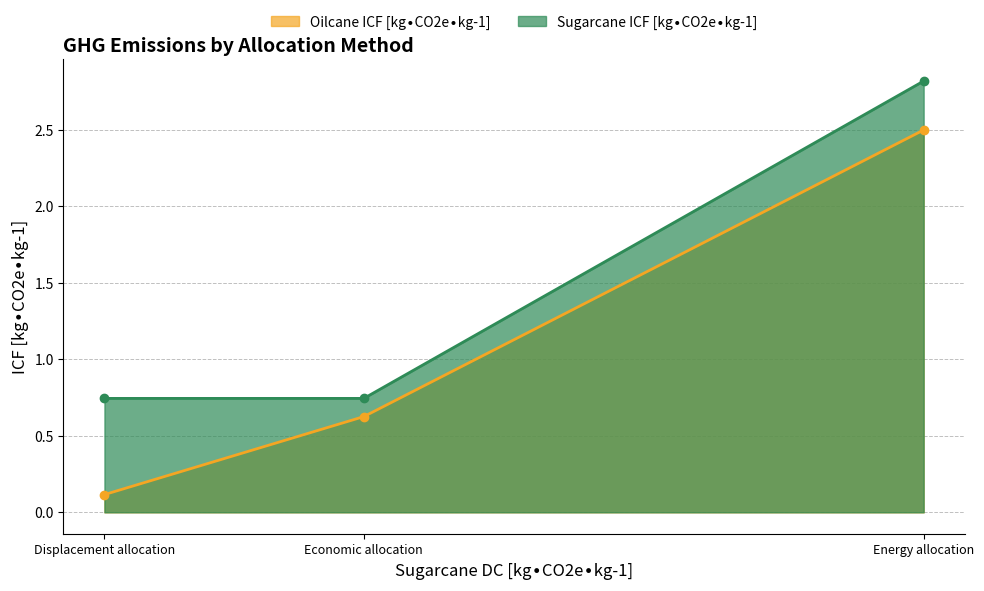

Which series has the widest spread of values?

Oilcane ICF [kg∙CO2e∙kg-1]